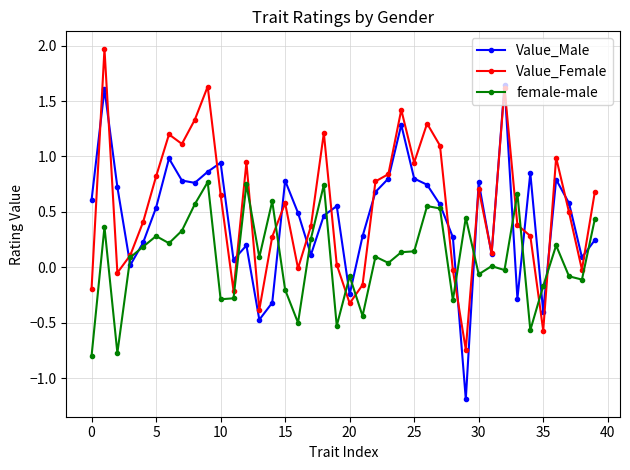

After their last crossing, which series has the higher values: female-male or Value_Male?

female-male